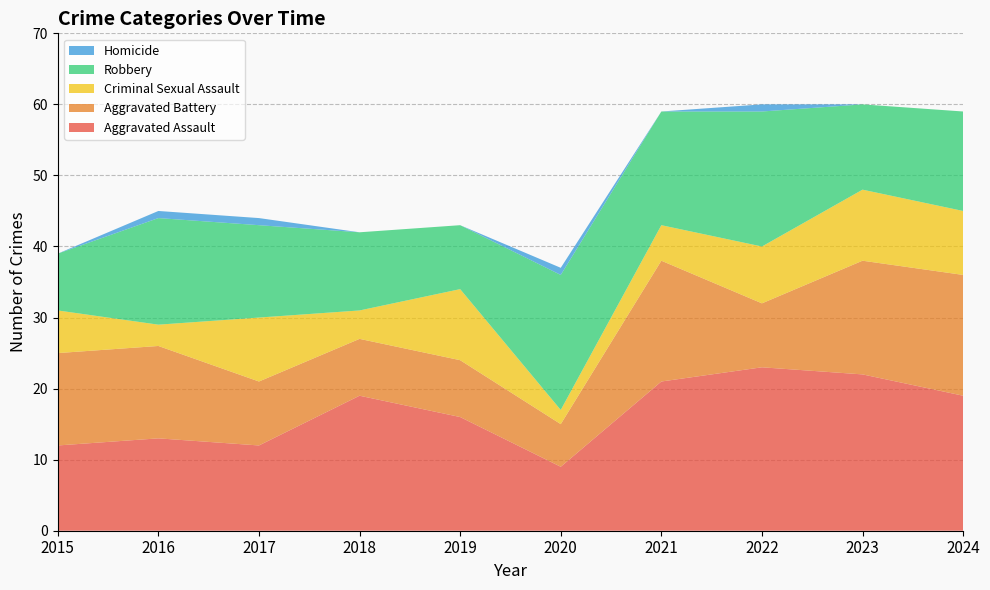

Reading left to right, what are all the values shown in this chart?

Aggravated Assault: 2015=12	2016=13	2017=12	2018=19	2019=16	2020=9	2021=21	2022=23	2023=22	2024=19
Aggravated Battery: 2015=13	2016=13	2017=9	2018=8	2019=8	2020=6	2021=17	2022=9	2023=16	2024=17
Criminal Sexual Assault: 2015=6	2016=3	2017=9	2018=4	2019=10	2020=2	2021=5	2022=8	2023=10	2024=9
Robbery: 2015=8	2016=15	2017=13	2018=11	2019=9	2020=19	2021=16	2022=19	2023=12	2024=14
Homicide: 2015=0	2016=1	2017=1	2018=0	2019=0	2020=1	2021=0	2022=1	2023=0	2024=0